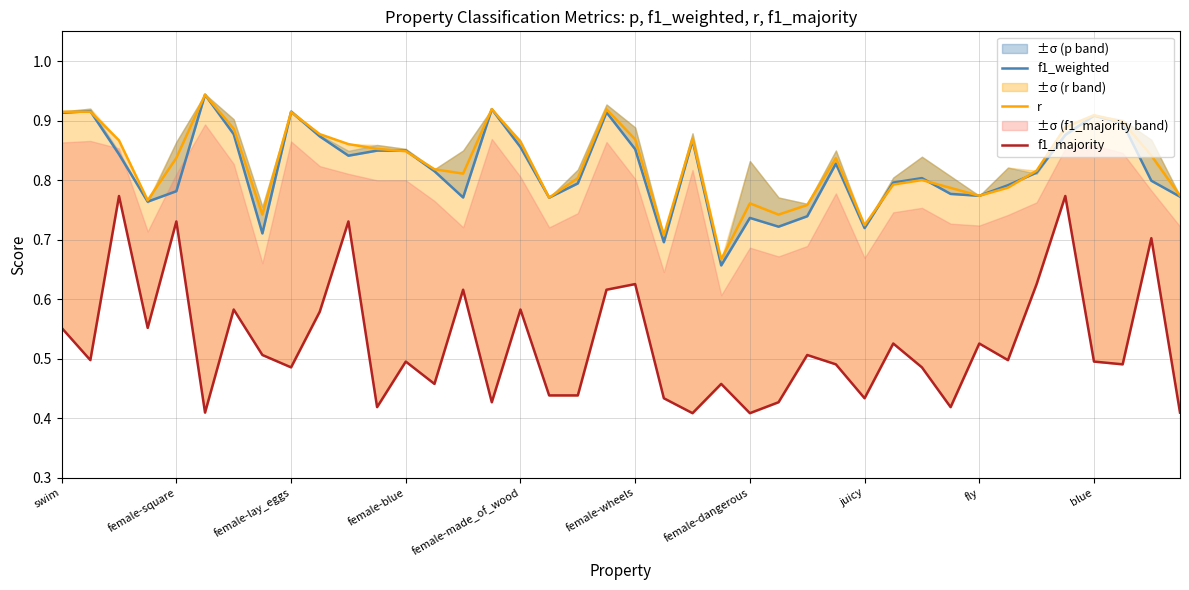

How many interior local valleys does the r series have?

9